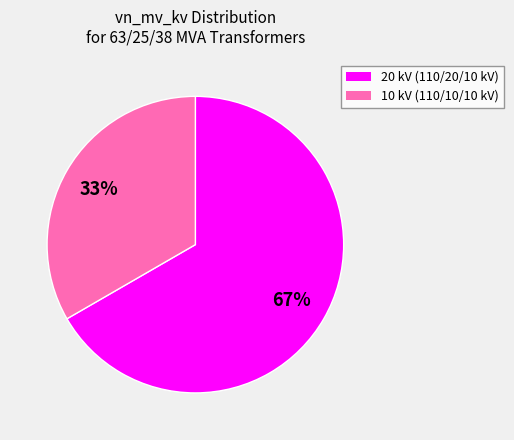

What is the smallest slice in the pie chart?

10 kV (110/10/10 kV)